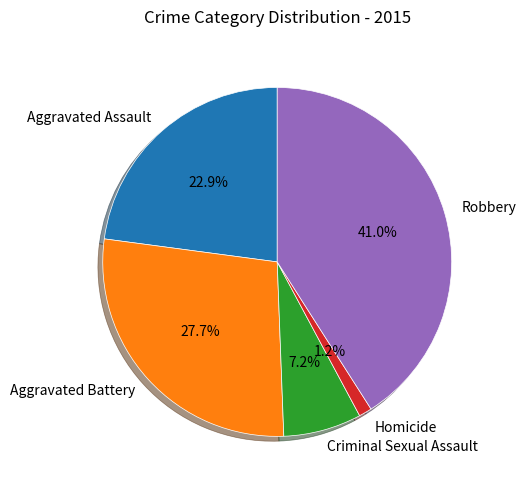

Approximately how many times larger is the value at Criminal Sexual Assault compared to Aggravated Battery?

0.3